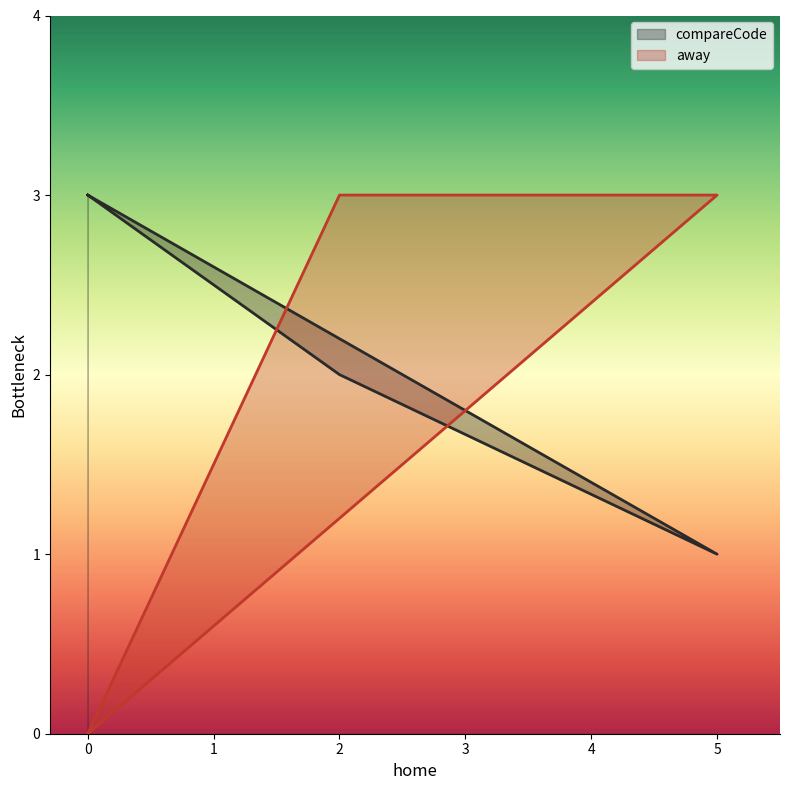

Rank the series by their average value, from highest to lowest.

compareCode, away